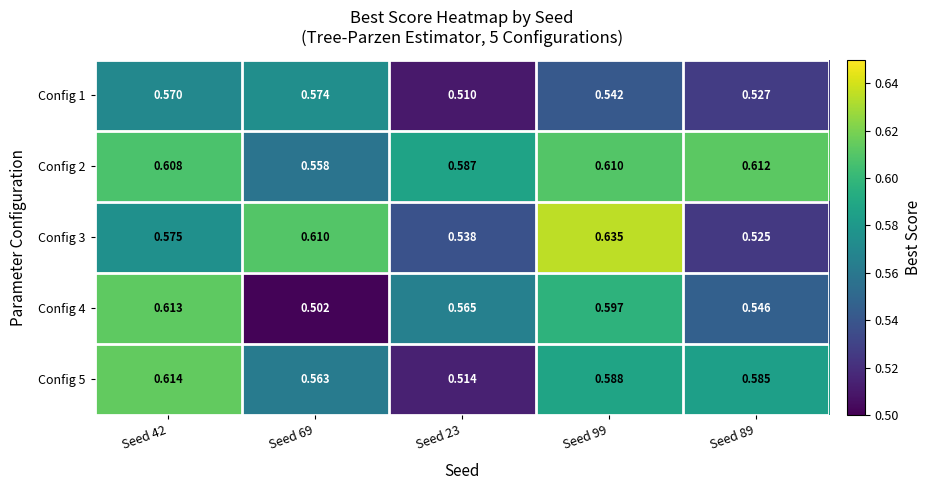

What is the total value across all series at Seed 99?

3.0